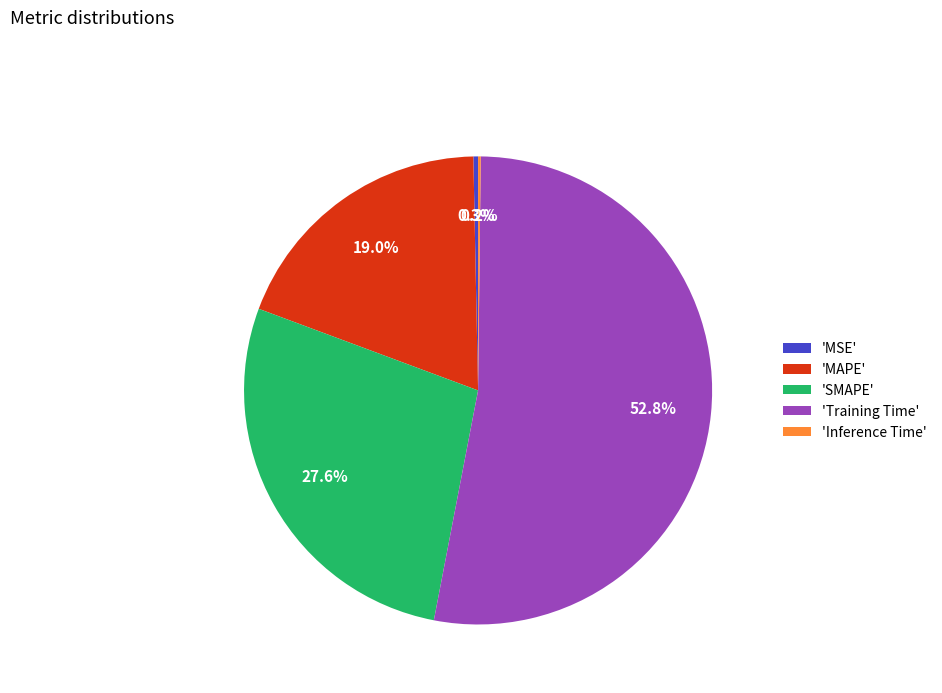

What is the largest slice in the pie chart?

'Training Time'